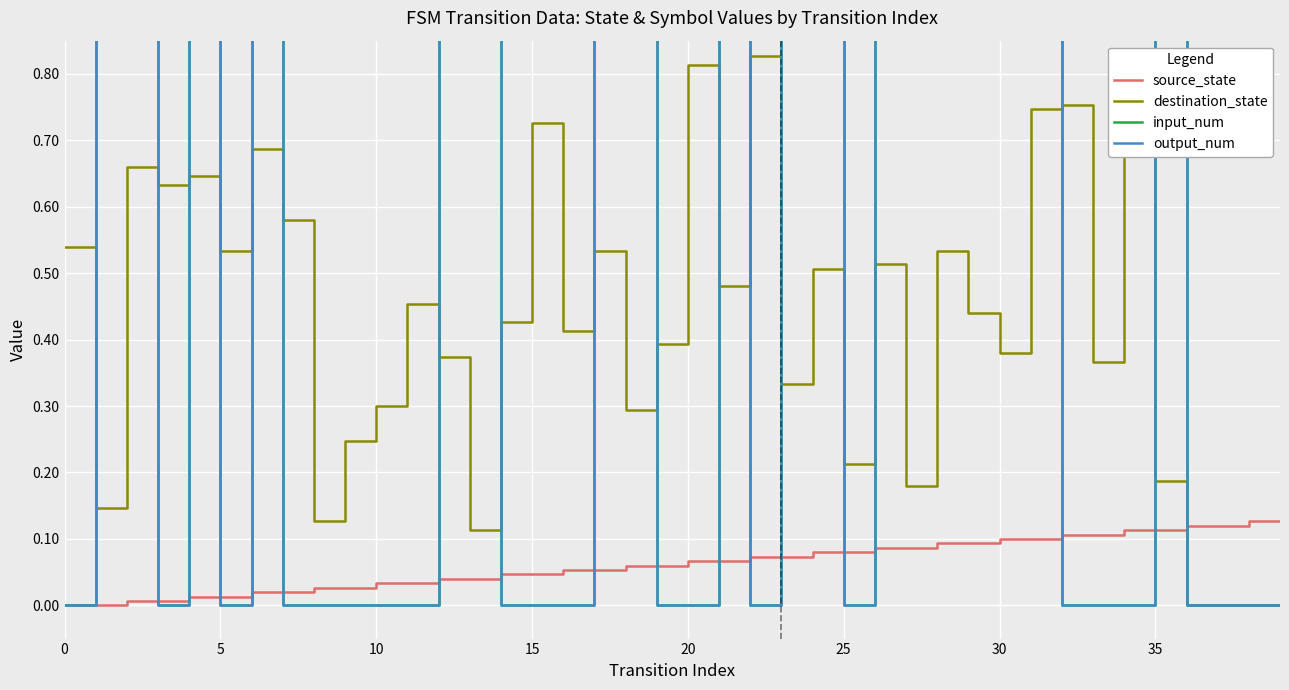

Which series ends up on top after the final intersection of destination_state and source_state?

source_state